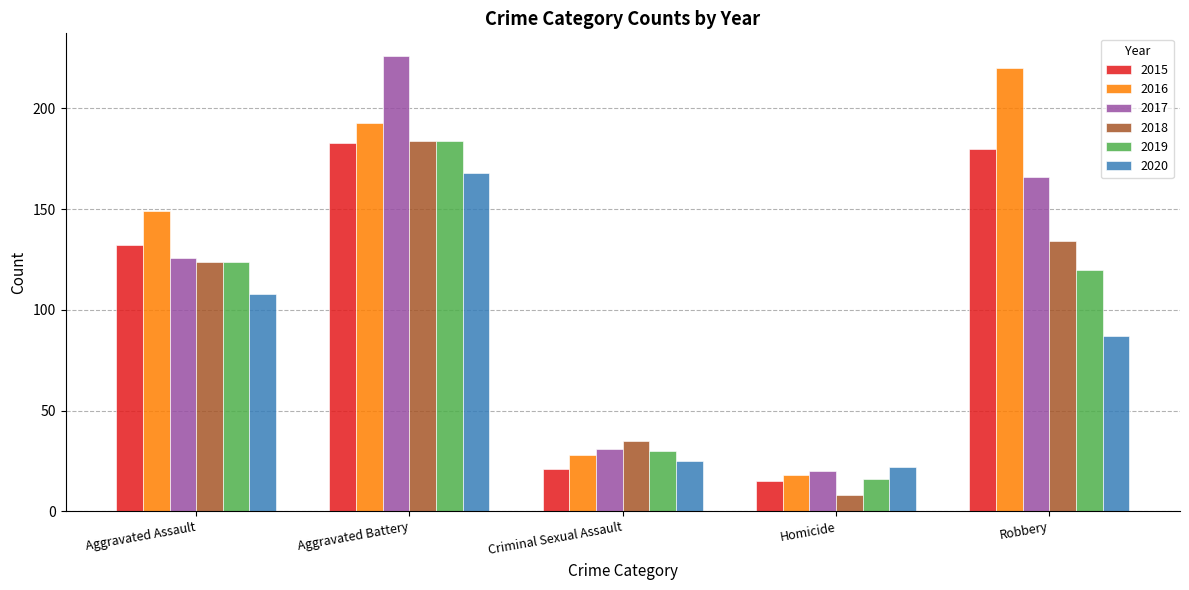

What is the difference between the maximum and minimum values in the 2015 series?

168